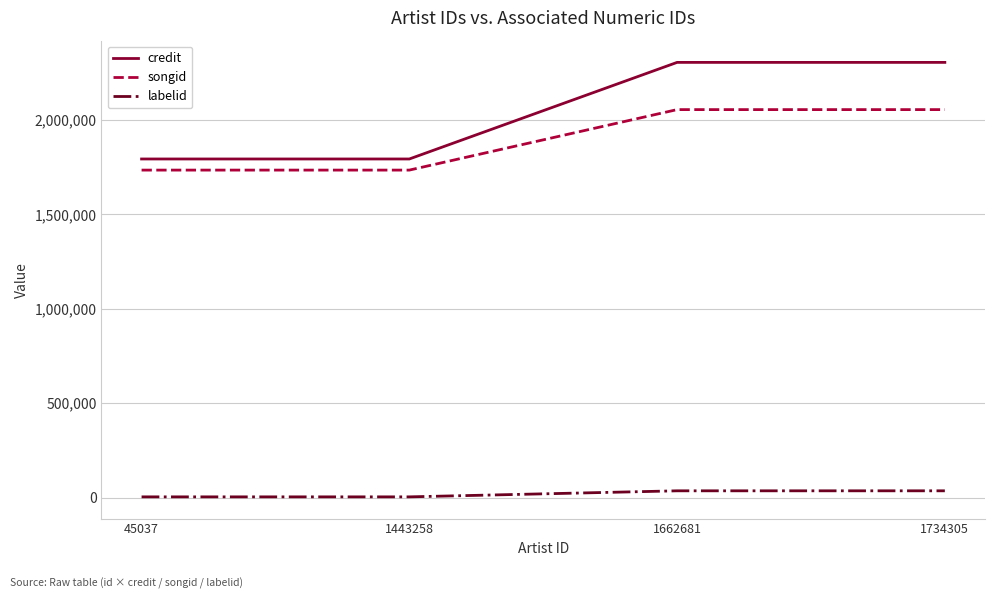

Which series has the largest total across all categories?

credit